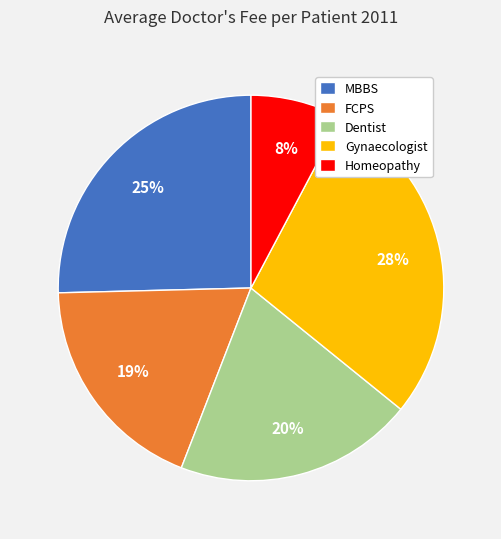

Is there any slice that represents more than half of the pie?

No